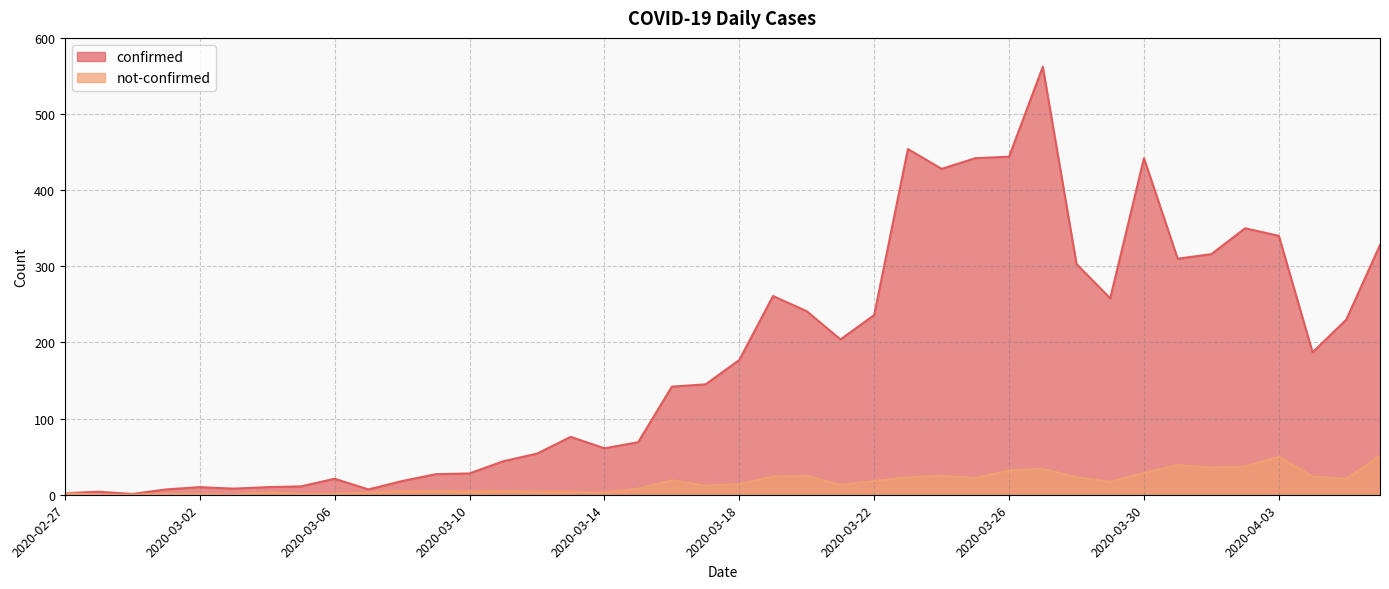

How many values in the confirmed series are below 177?

20